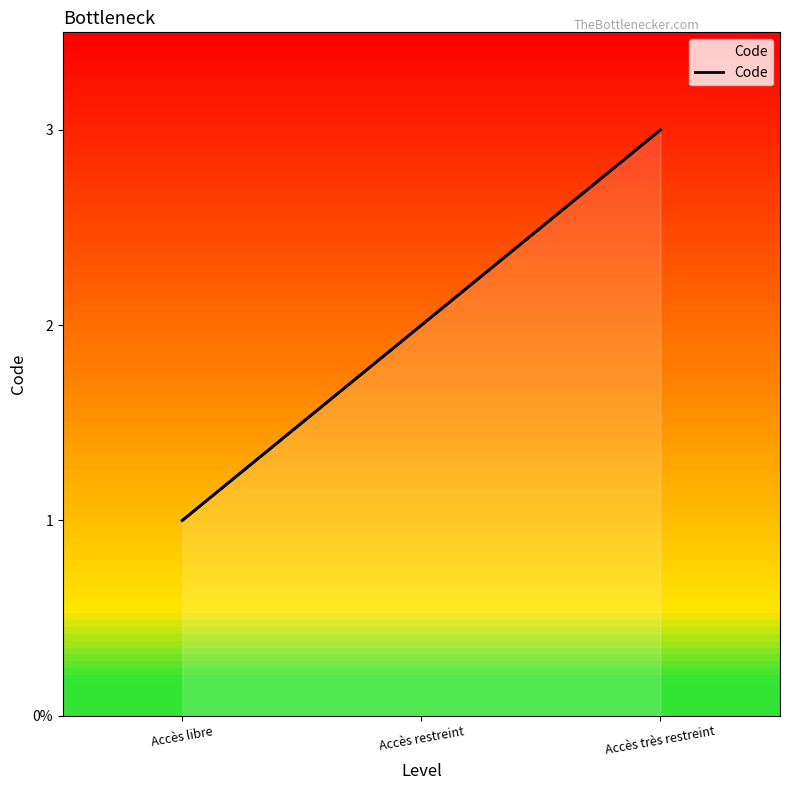

Does the chart have visible grid lines?

No